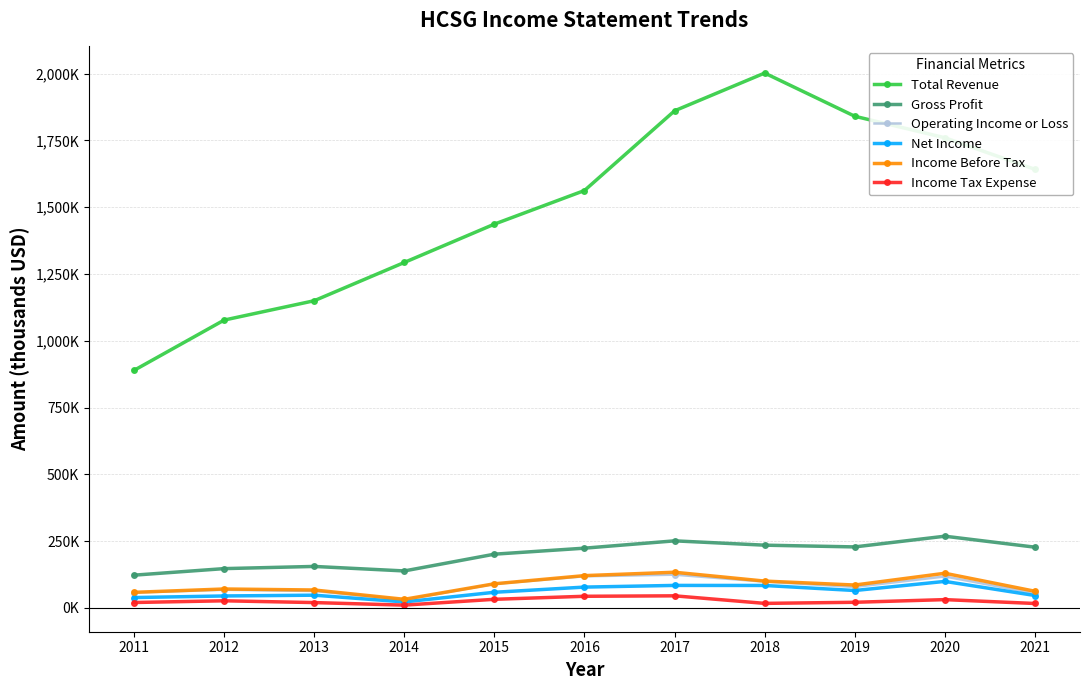

Where does the Income Tax Expense series first go above 20500?

2012